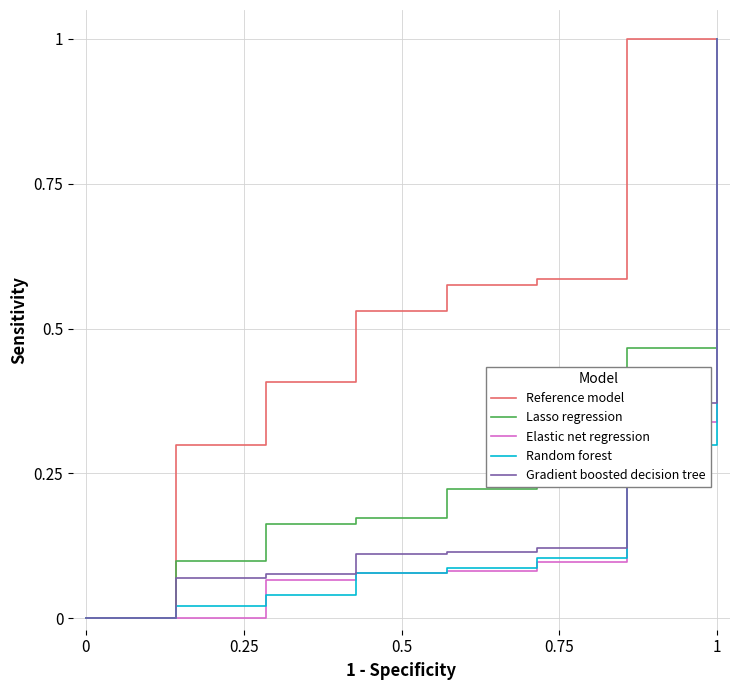

Does the chart display data point markers on the line(s)?

No